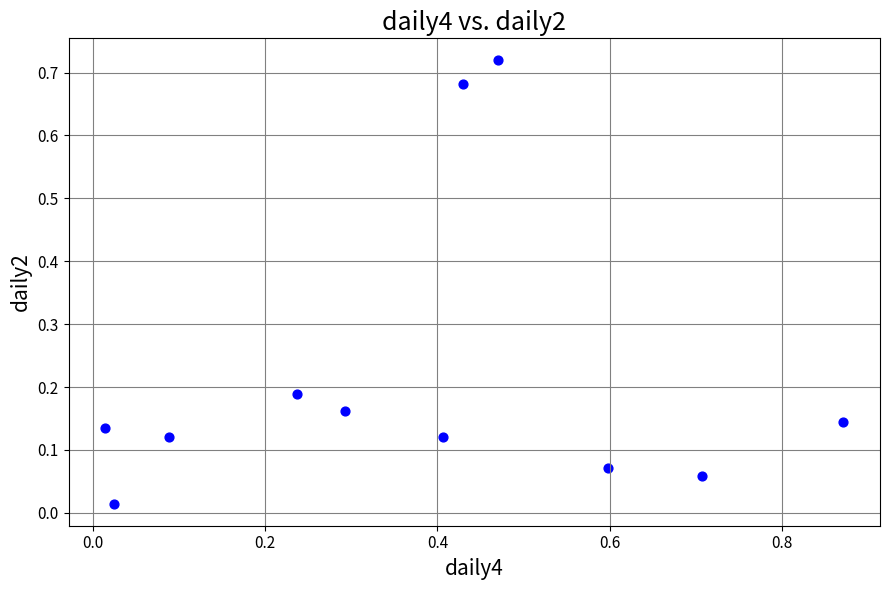

What is the range of X values (max minus min)?

0.9